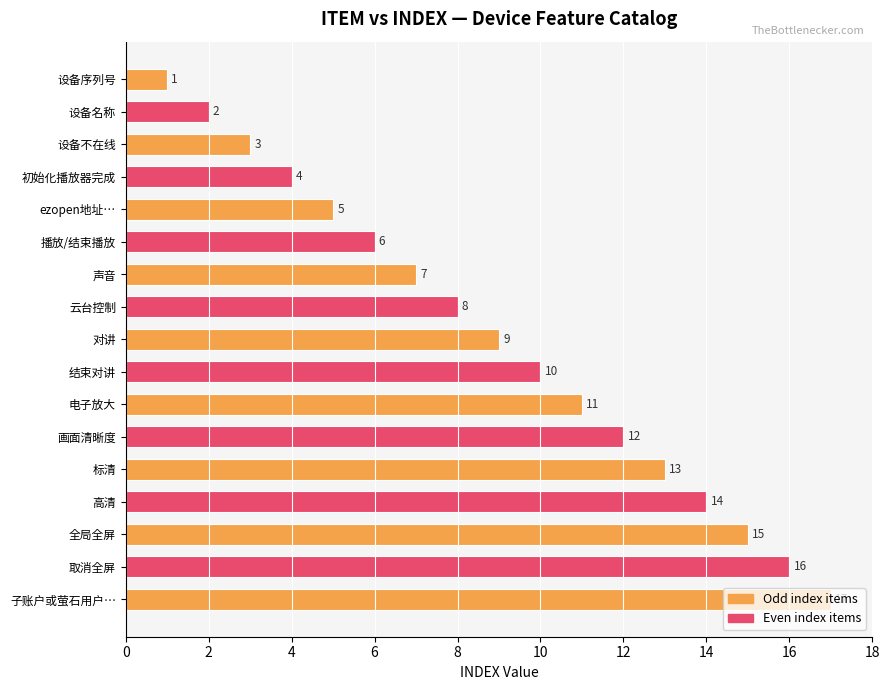

True or false: the data shows 3 at 对讲.

False